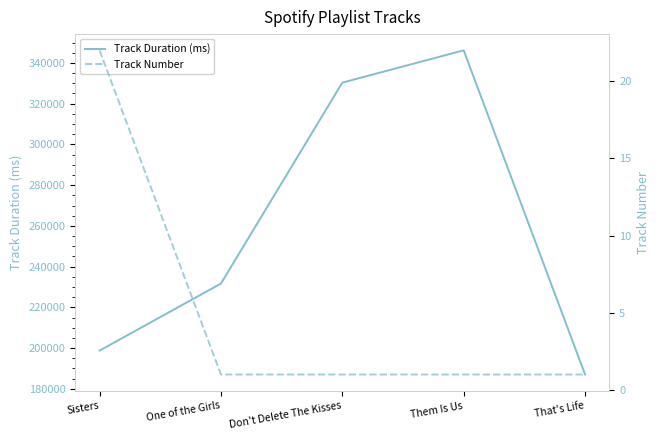

What are all the series names shown in the legend?

Track Duration (ms), Track Number